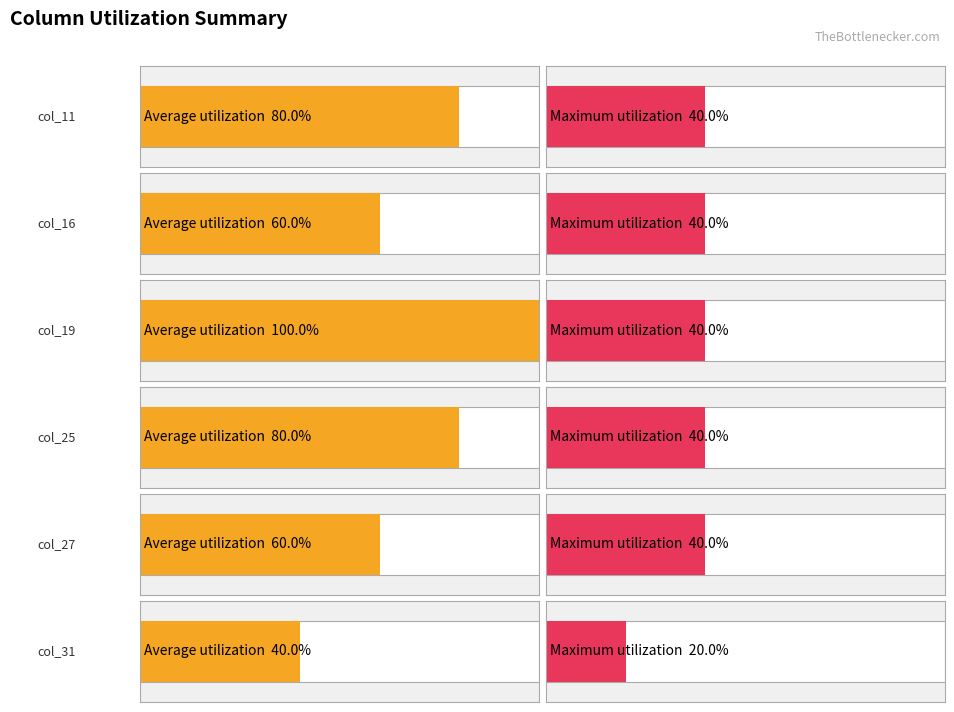

Is the value of col_31 at 9 greater than the value of col_27 at 12?

No